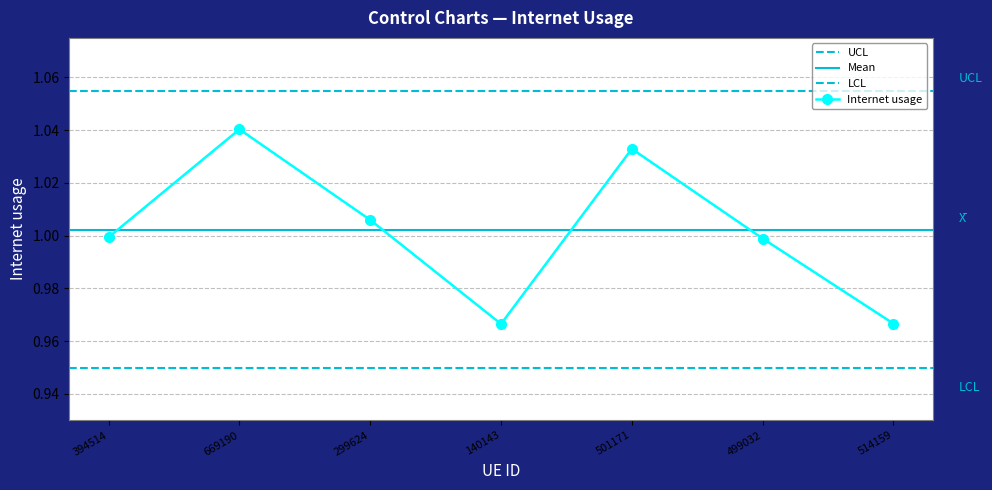

Count the number of data series in this chart.

1